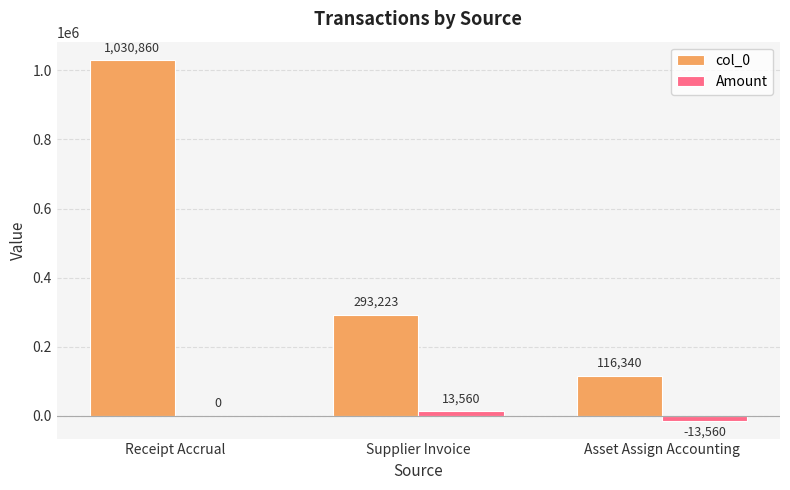

True or false: col_0 has a value of 116340 at Asset Assign Accounting.

True